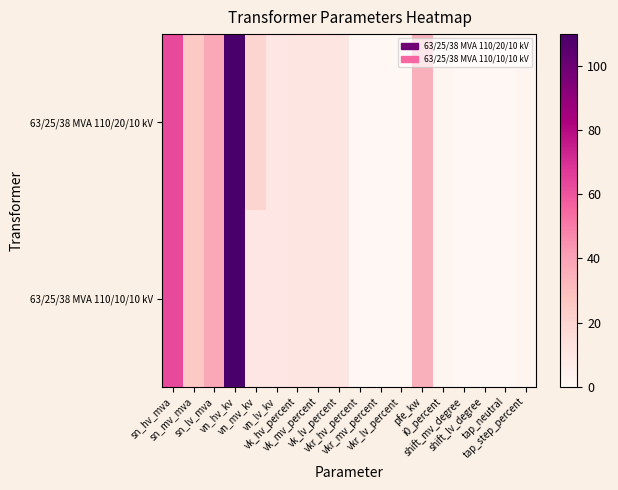

Reading right to left, list all the values displayed in this chart.

63/25/38 MVA 110/20/10 kV: tap_step_percent=1.2	tap_neutral=0.0	shift_lv_degree=0.0	shift_mv_degree=0.0	i0_percent=0.9	pfe_kw=35.0	vkr_lv_percent=0.3	vkr_mv_percent=0.3	vkr_hv_percent=0.3	vk_lv_percent=10.4	vk_mv_percent=10.4	vk_hv_percent=10.4	vn_lv_kv=10.0	vn_mv_kv=20.0	vn_hv_kv=110.0	sn_lv_mva=38.0	sn_mv_mva=25.0	sn_hv_mva=63.0
63/25/38 MVA 110/10/10 kV: tap_step_percent=1.2	tap_neutral=0.0	shift_lv_degree=0.0	shift_mv_degree=0.0	i0_percent=0.9	pfe_kw=35.0	vkr_lv_percent=0.3	vkr_mv_percent=0.3	vkr_hv_percent=0.3	vk_lv_percent=10.4	vk_mv_percent=10.4	vk_hv_percent=10.4	vn_lv_kv=10.0	vn_mv_kv=10.0	vn_hv_kv=110.0	sn_lv_mva=38.0	sn_mv_mva=25.0	sn_hv_mva=63.0